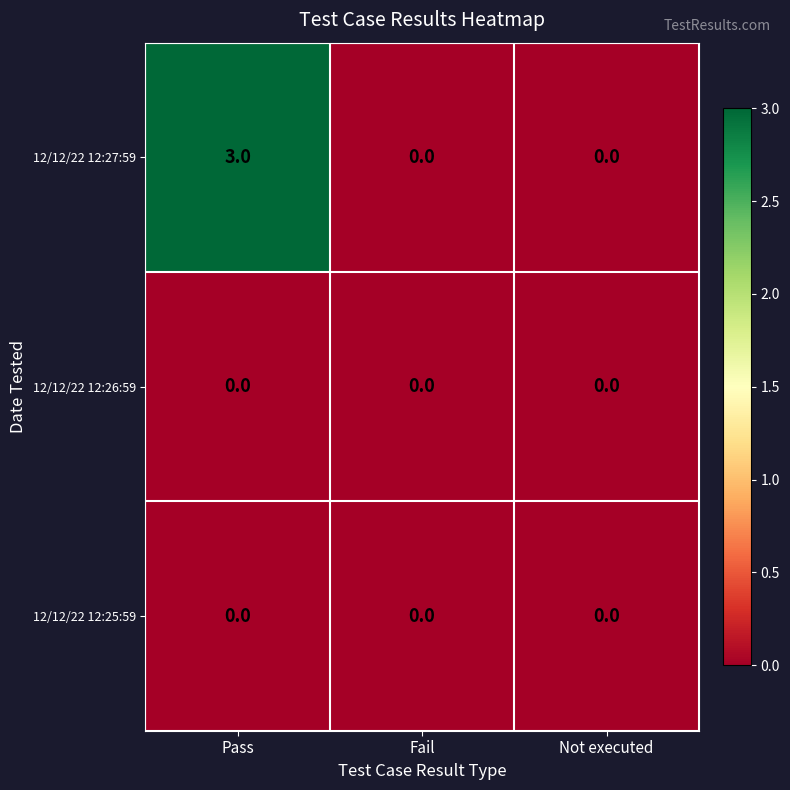

What is the greatest value displayed?

3